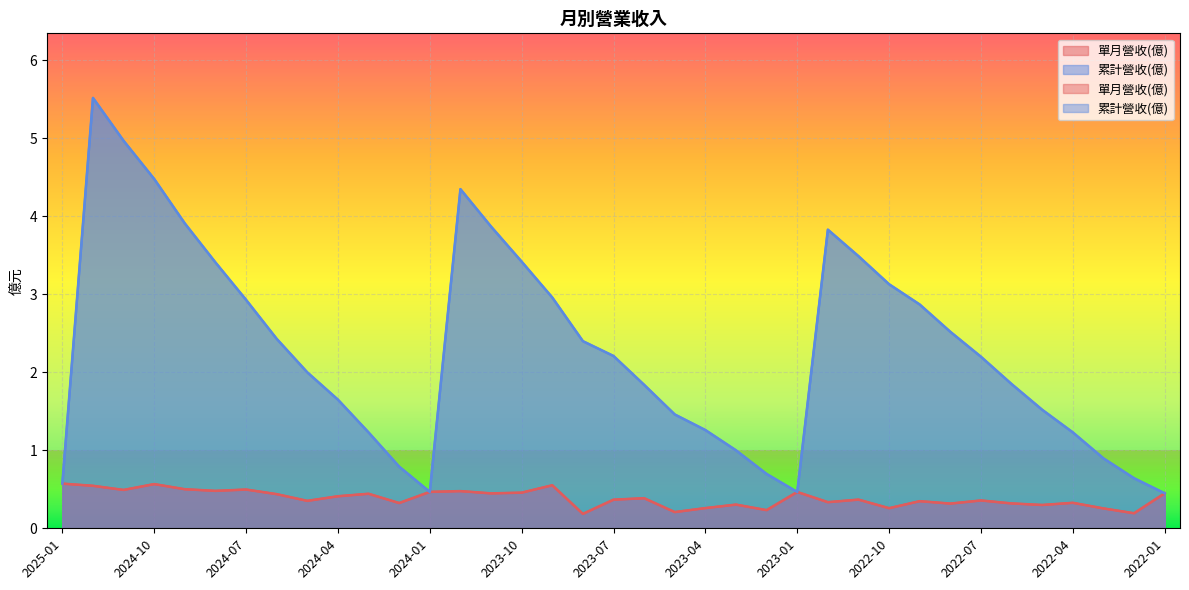

The value of 單月營收(億) at 2023-10 is 0.7. True or false?

False